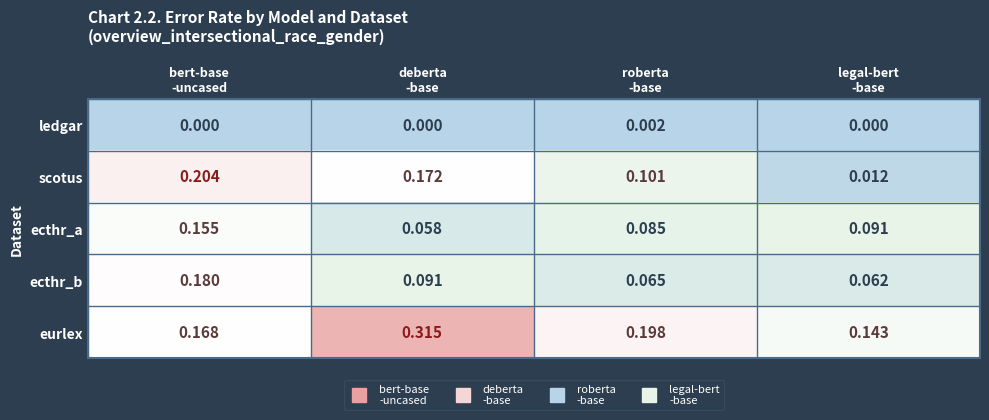

Which series has the largest range (max minus min)?

scotus